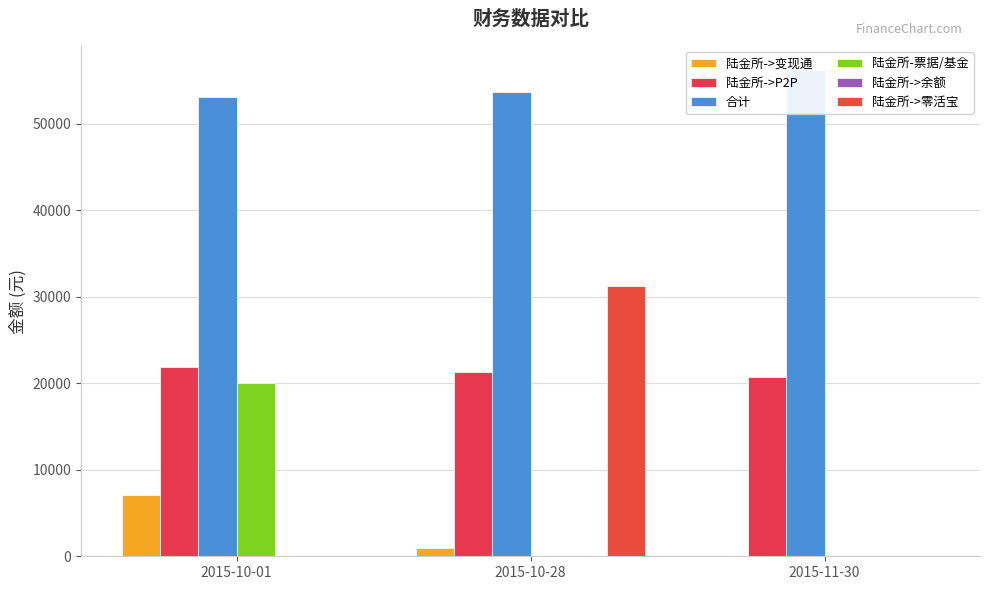

True or false: 陆金所->P2P has a value of 33443.0 at 2015-10-28.

False